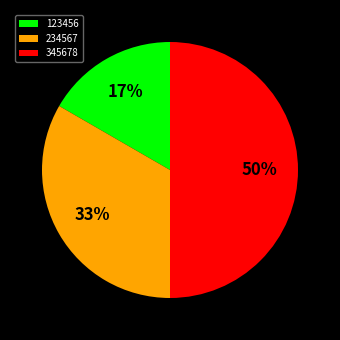

True or false: 234567 accounts for 19% of the total.

False